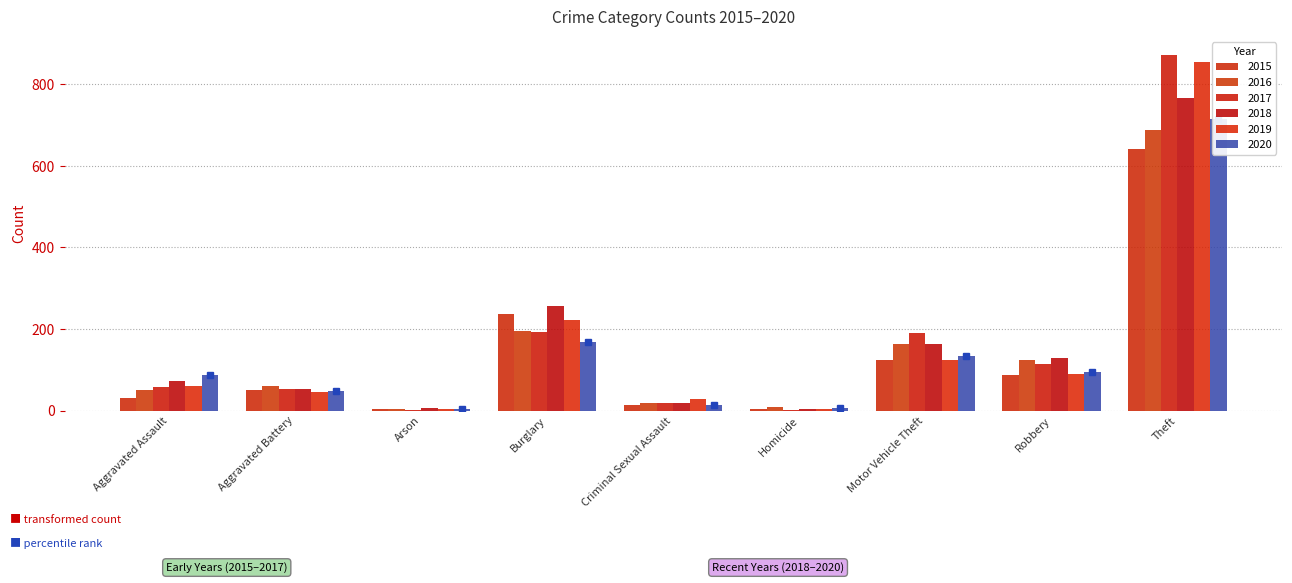

Reading left to right, extract all data points from this chart.

2015: Aggravated Assault=31	Aggravated Battery=50	Arson=3	Burglary=236	Criminal Sexual Assault=13	Homicide=4	Motor Vehicle Theft=125	Robbery=87	Theft=641
2016: Aggravated Assault=50	Aggravated Battery=60	Arson=3	Burglary=194	Criminal Sexual Assault=19	Homicide=8	Motor Vehicle Theft=163	Robbery=123	Theft=689
2017: Aggravated Assault=59	Aggravated Battery=54	Arson=1	Burglary=192	Criminal Sexual Assault=19	Homicide=2	Motor Vehicle Theft=191	Robbery=115	Theft=873
2018: Aggravated Assault=72	Aggravated Battery=52	Arson=6	Burglary=257	Criminal Sexual Assault=19	Homicide=5	Motor Vehicle Theft=164	Robbery=130	Theft=767
2019: Aggravated Assault=61	Aggravated Battery=45	Arson=5	Burglary=221	Criminal Sexual Assault=29	Homicide=3	Motor Vehicle Theft=125	Robbery=89	Theft=855
2020: Aggravated Assault=88	Aggravated Battery=48	Arson=4	Burglary=167	Criminal Sexual Assault=13	Homicide=6	Motor Vehicle Theft=134	Robbery=94	Theft=714